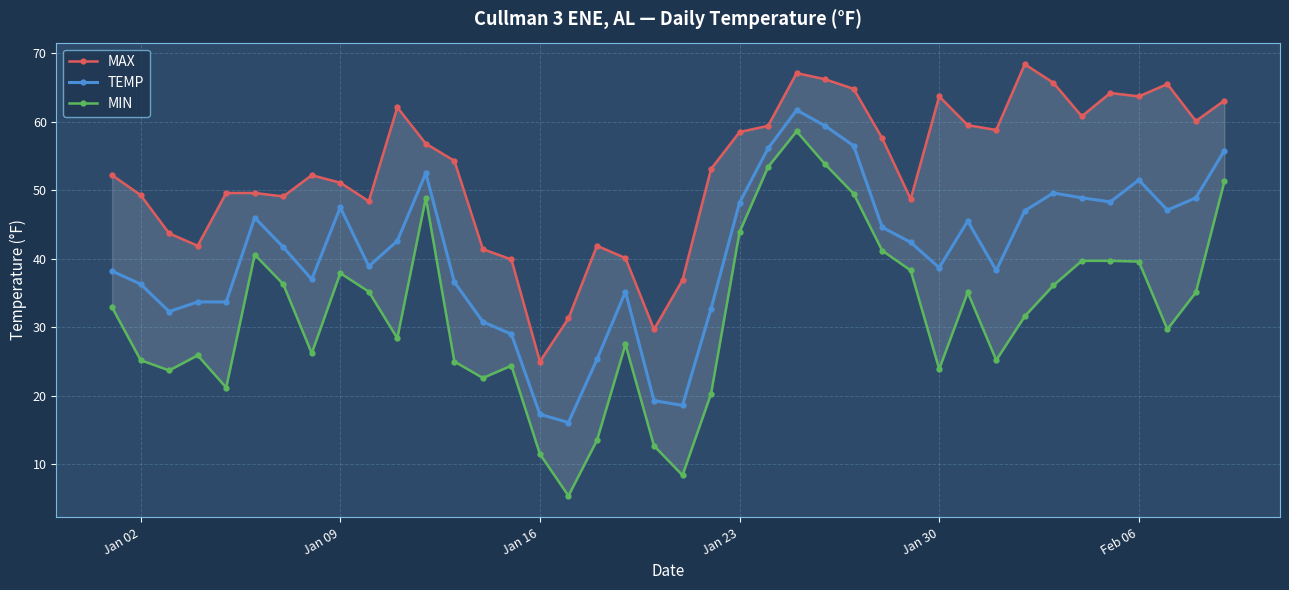

The TEMP series shows 25.6 at Jan 16. True or false?

False